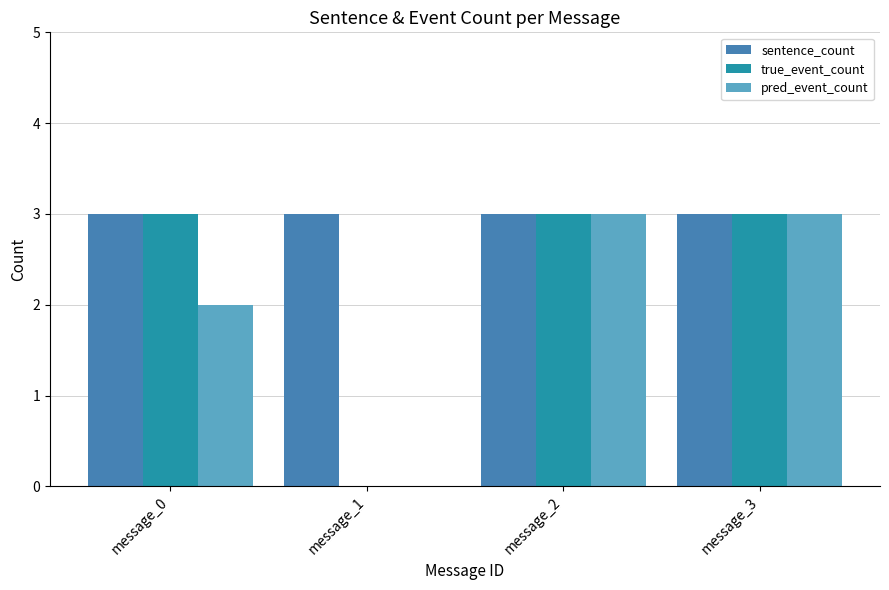

Reading left to right, what are all the values shown in this chart?

sentence_count: 3	3	3	3
true_event_count: 3	0	3	3
pred_event_count: 2	0	3	3